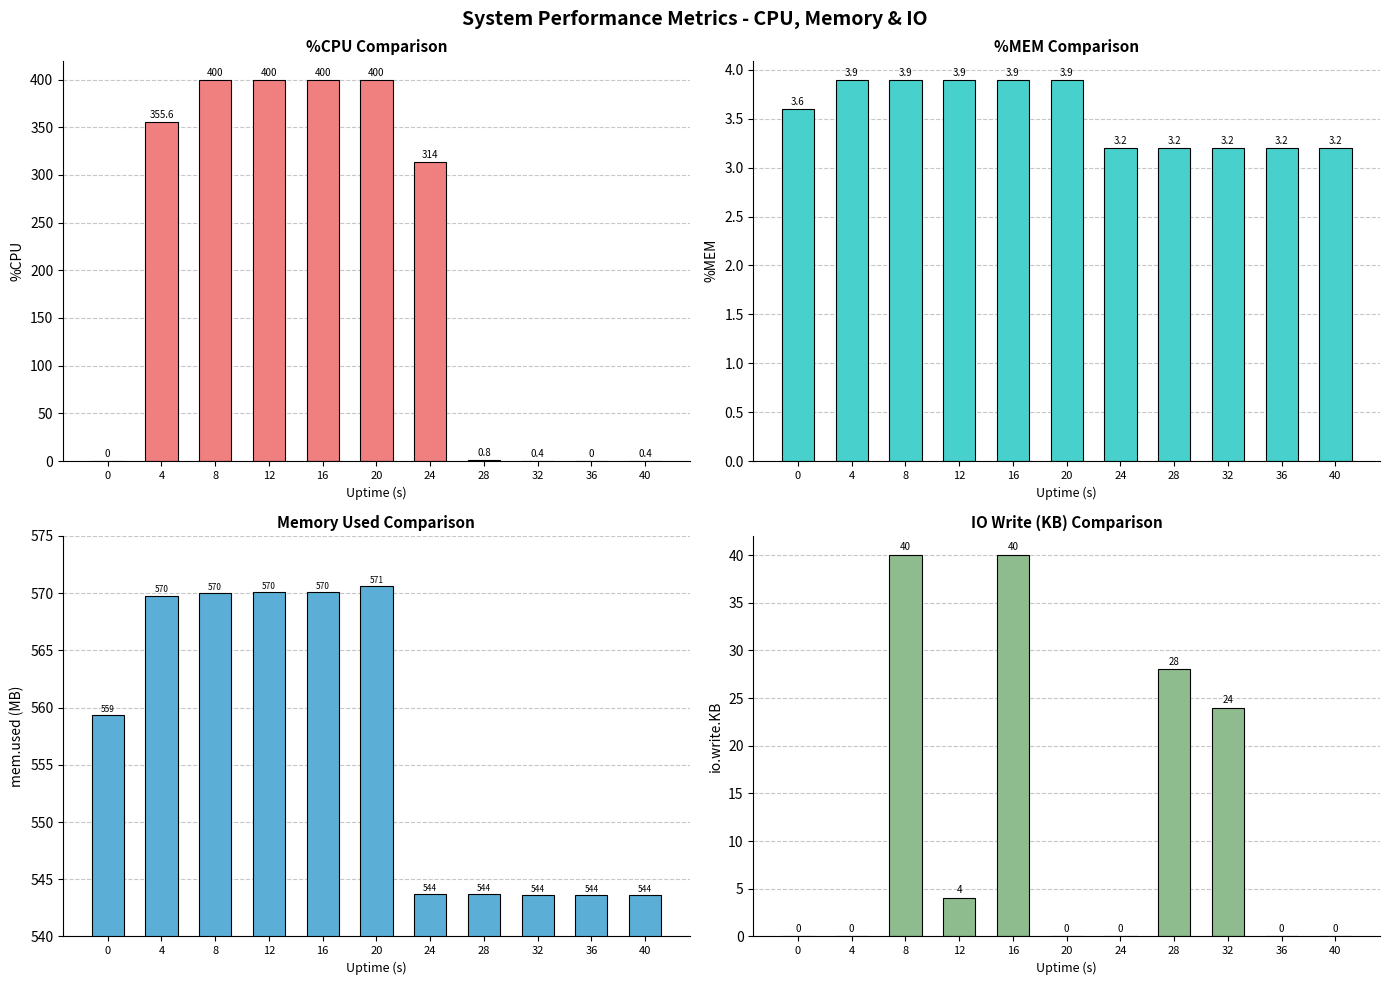

Rank the series by their maximum value, from lowest to highest.

%MEM, io.write.KB, %CPU, mem.used (MB)